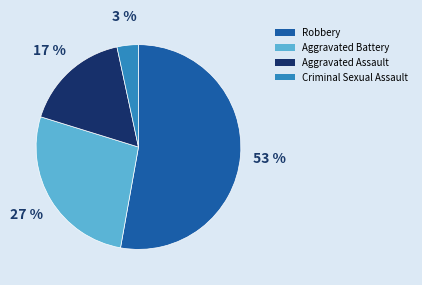

Does any single category account for the majority?

Yes